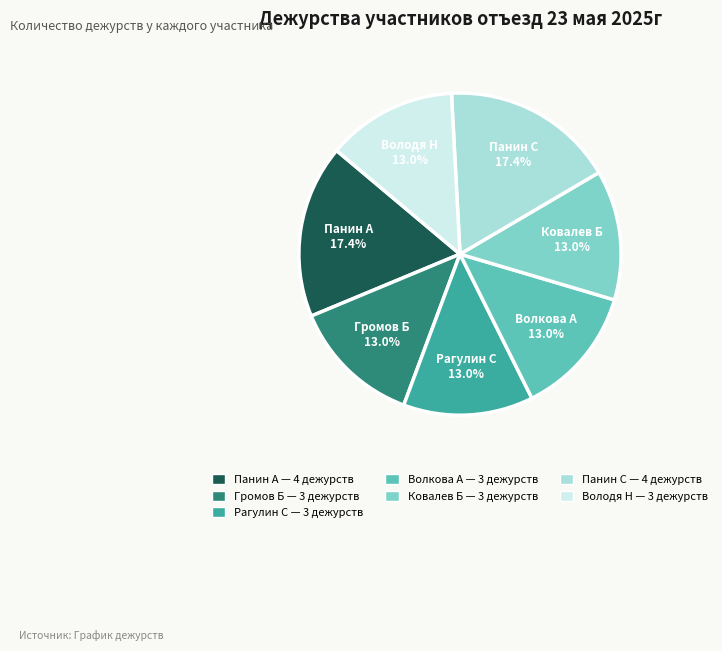

How many segments does this pie chart have?

7